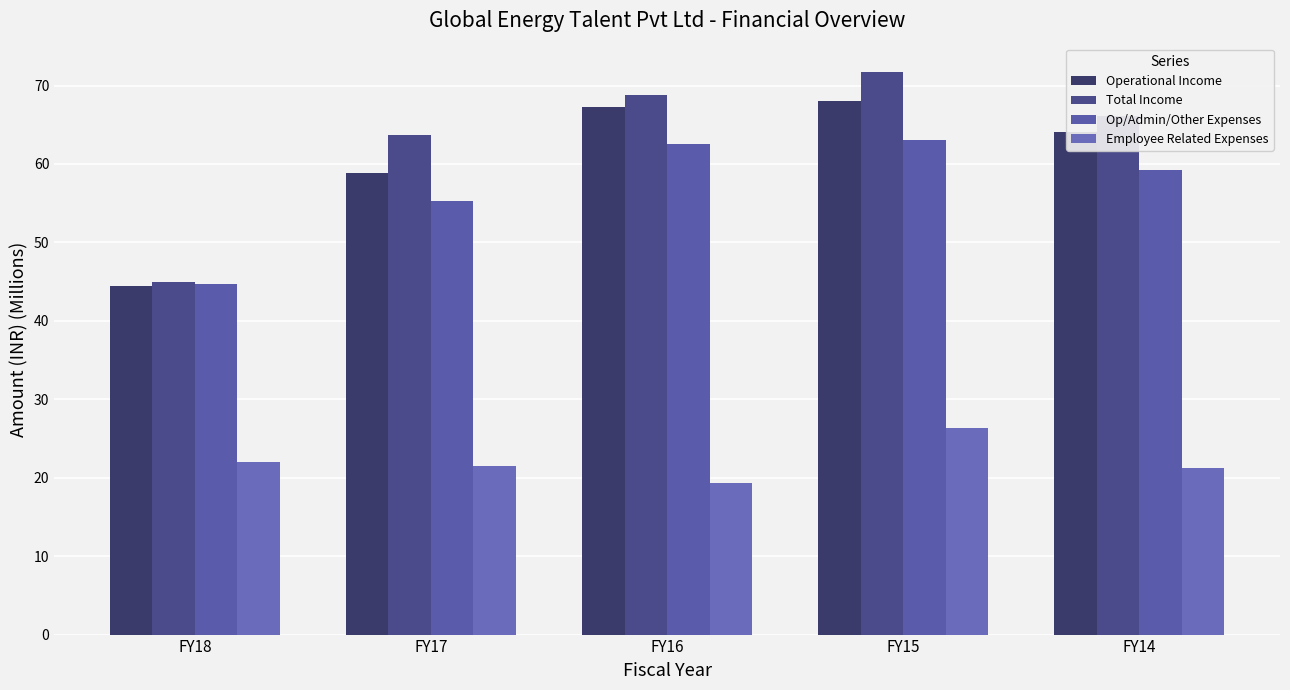

The Total Income series shows 63.7 at FY17. True or false?

True